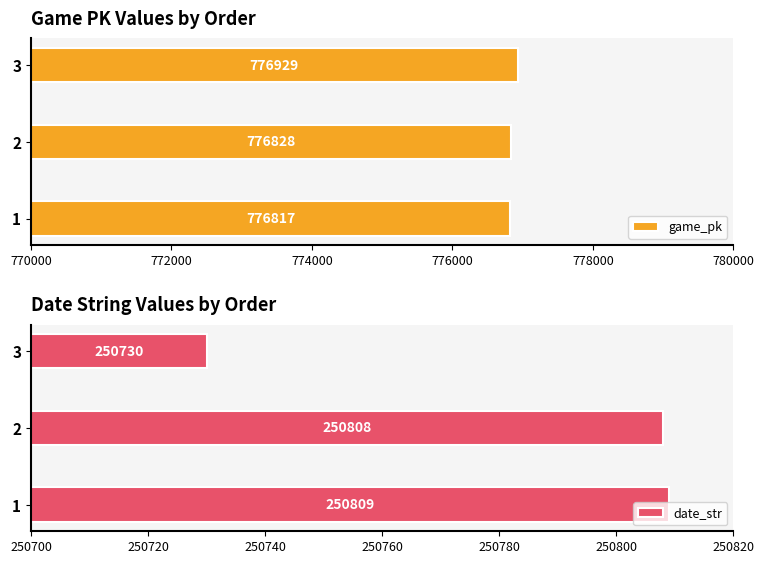

What is the maximum value for game_pk?

776929